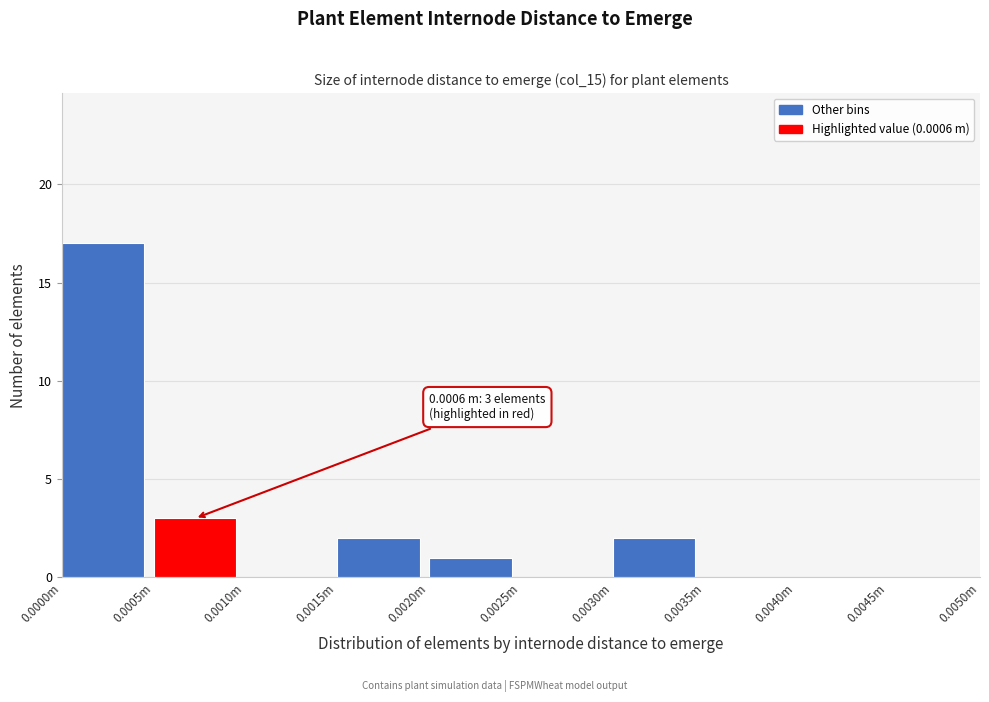

Reading left to right, extract all data points from this chart.

0.0000m=17	0.0005m=3	0.0010m=0	0.0015m=2	0.0020m=1	0.0025m=0	0.0030m=2	0.0035m=0	0.0040m=0	0.0045m=0